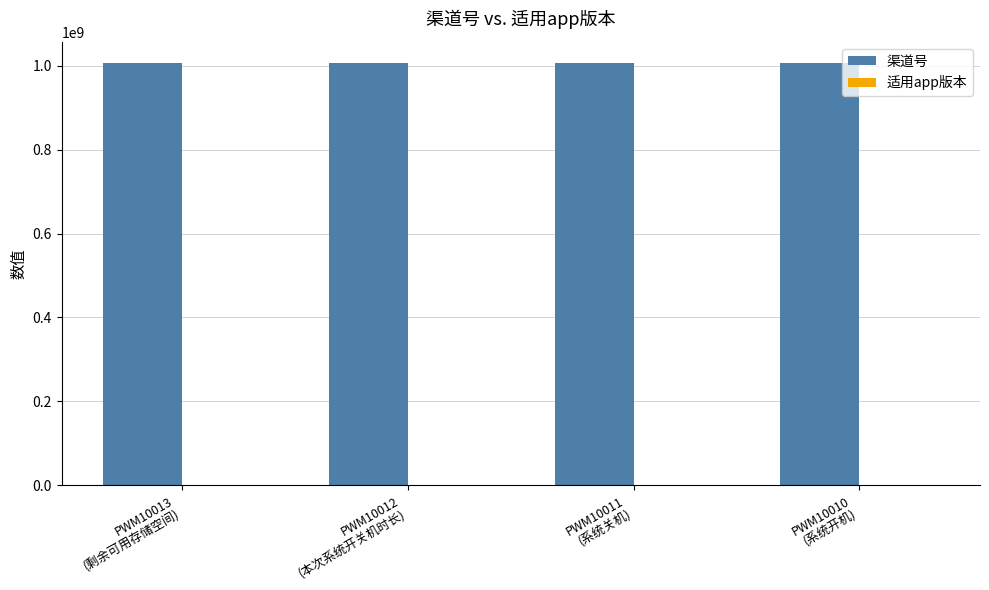

Which series has the largest total across all categories?

渠道号